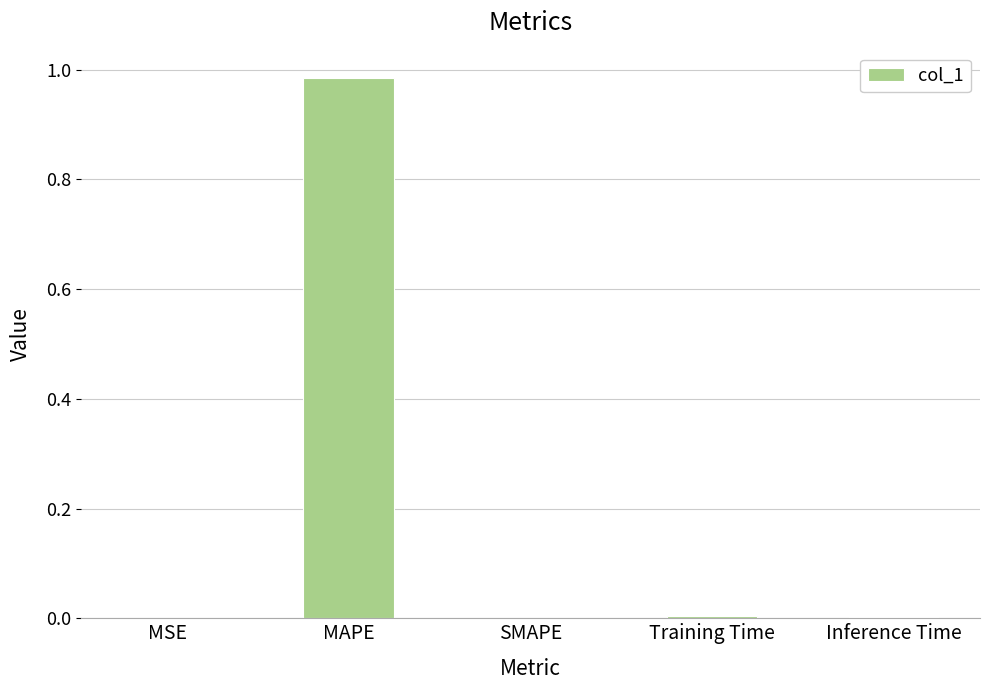

True or false: the data shows 0.0 at SMAPE.

True